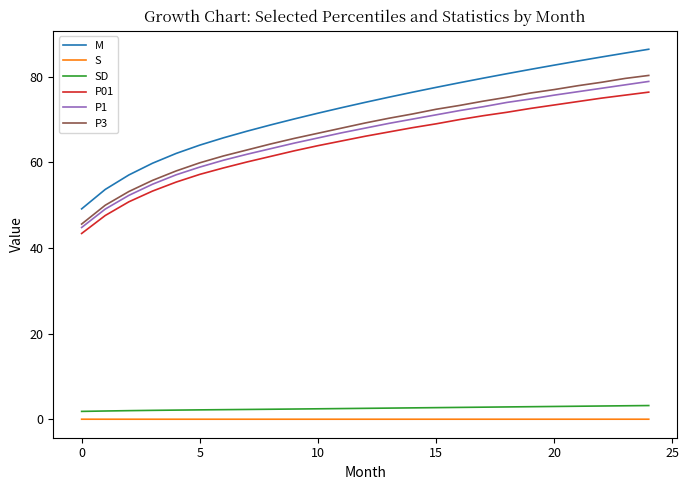

Which series has the largest total across all categories?

M